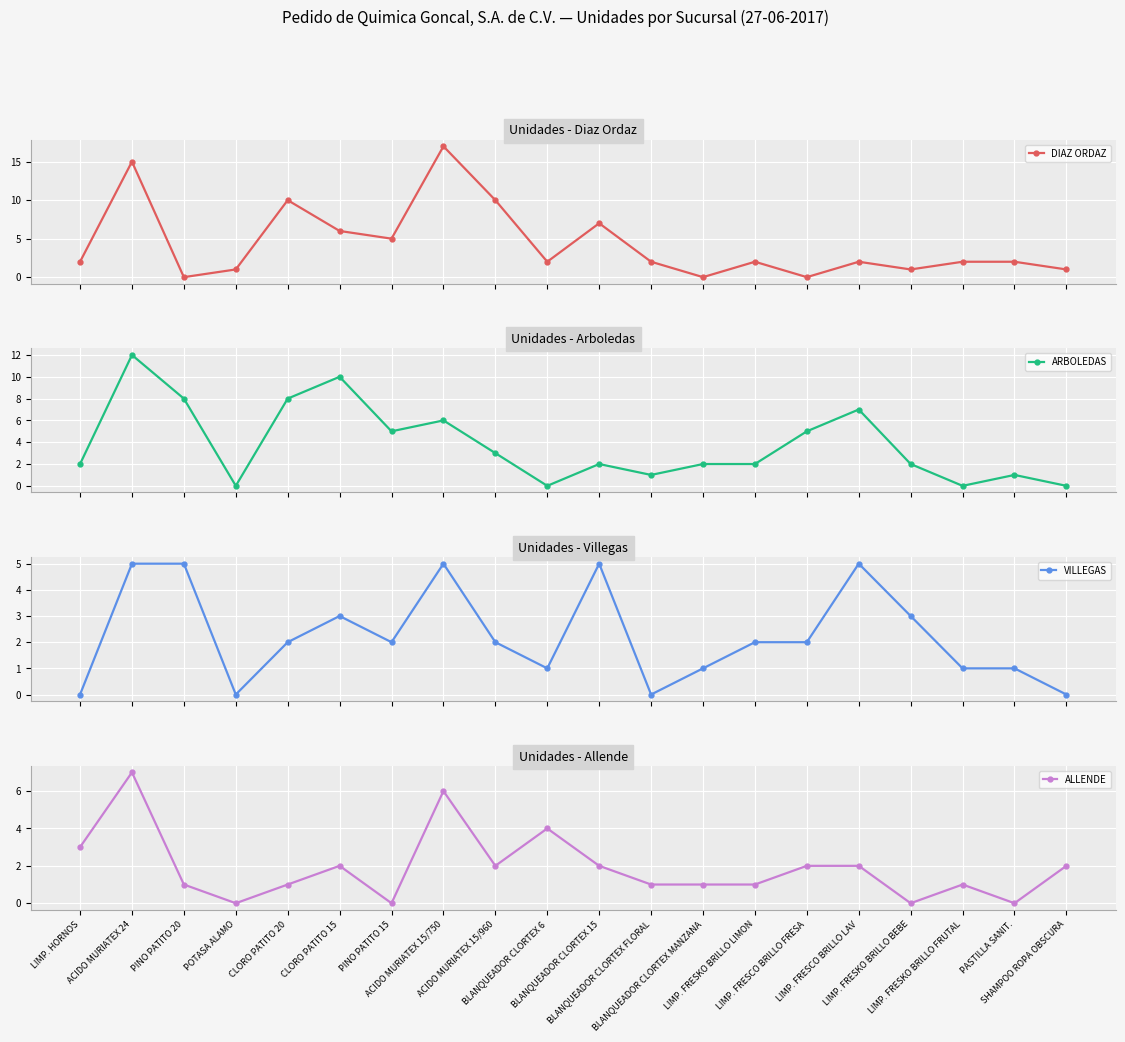

At which label is VILLEGAS closest to 2?

CLORO PATITO 20